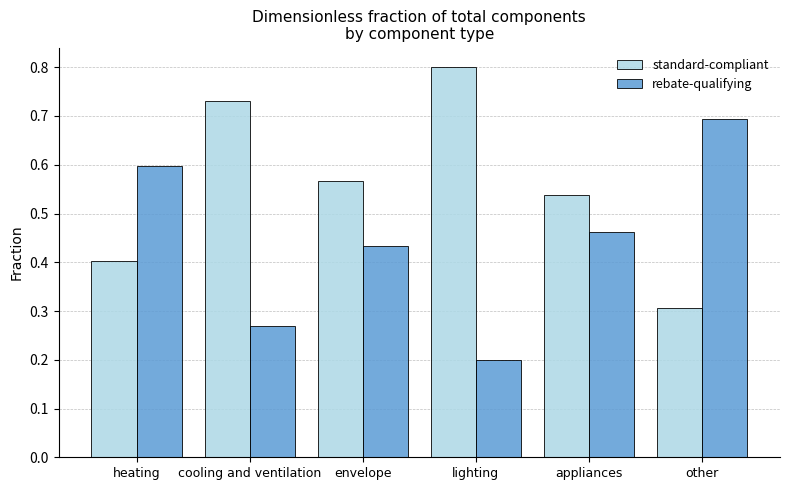

What is the sum of all rebate-qualifying values?

2.7